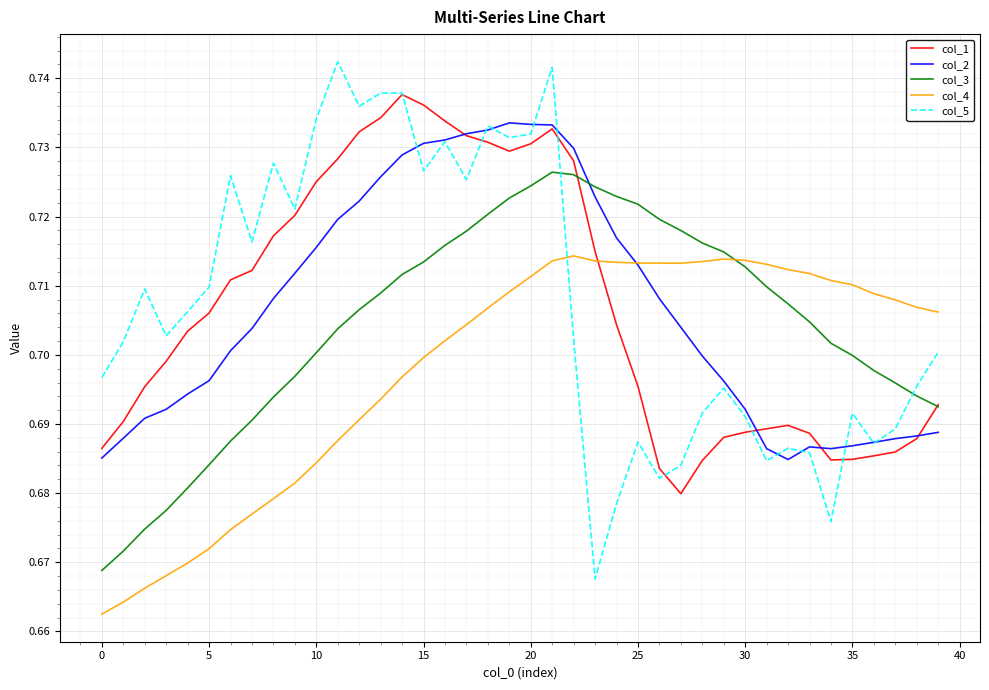

After their last crossing, which series has the higher values: col_5 or col_3?

col_5